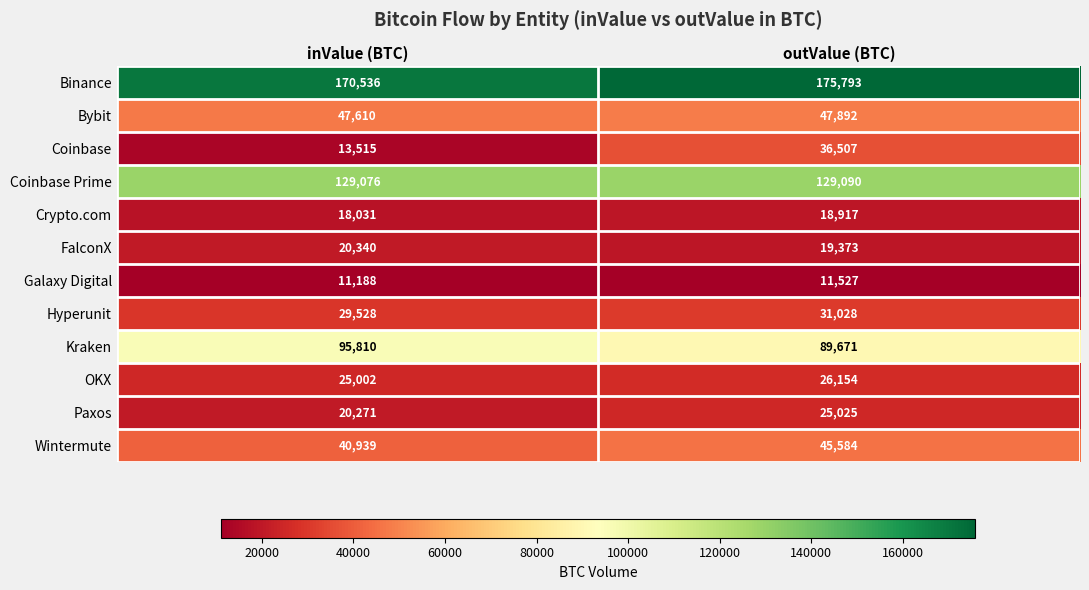

Reading left to right, transcribe all the data shown in this chart.

Binance: inValue (BTC)=170536	outValue (BTC)=175793
Bybit: inValue (BTC)=47610	outValue (BTC)=47892
Coinbase: inValue (BTC)=13515	outValue (BTC)=36507
Coinbase Prime: inValue (BTC)=129076	outValue (BTC)=129090
Crypto.com: inValue (BTC)=18031	outValue (BTC)=18917
FalconX: inValue (BTC)=20340	outValue (BTC)=19373
Galaxy Digital: inValue (BTC)=11188	outValue (BTC)=11527
Hyperunit: inValue (BTC)=29528	outValue (BTC)=31028
Kraken: inValue (BTC)=95810	outValue (BTC)=89671
OKX: inValue (BTC)=25002	outValue (BTC)=26154
Paxos: inValue (BTC)=20271	outValue (BTC)=25025
Wintermute: inValue (BTC)=40939	outValue (BTC)=45584